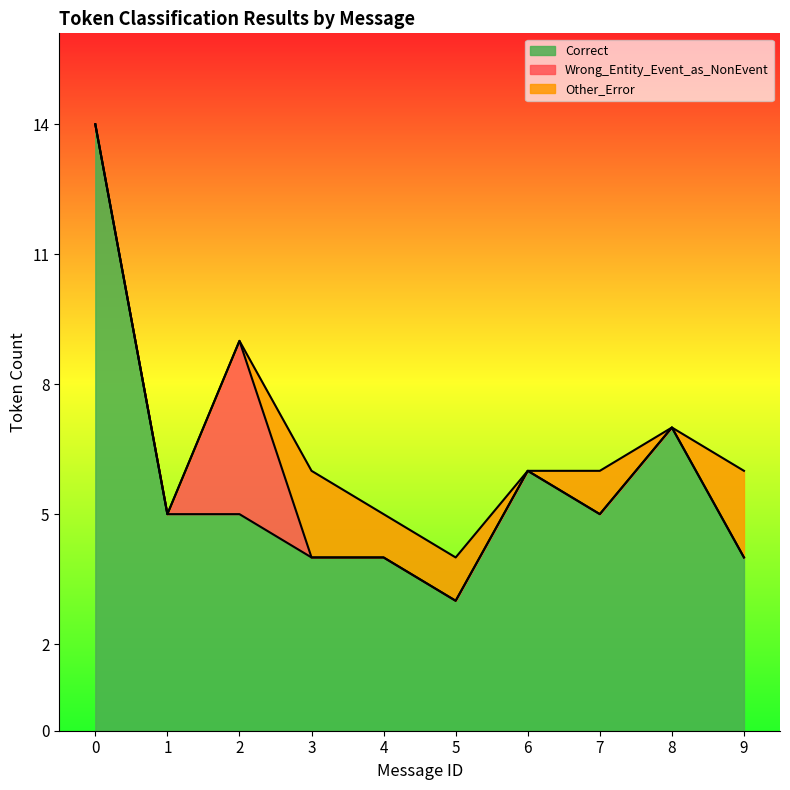

What is the total value across all series at 3?

6